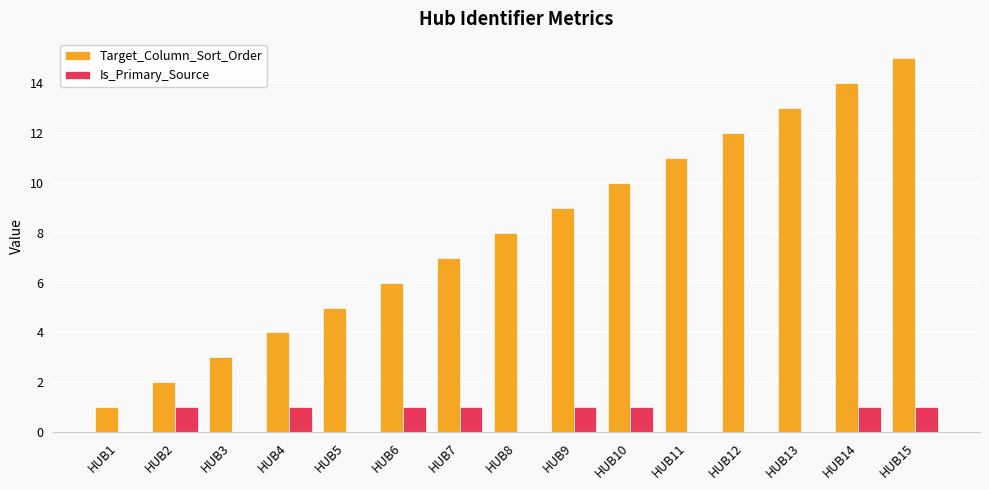

Which series changed the most between HUB7 and HUB14?

Target_Column_Sort_Order